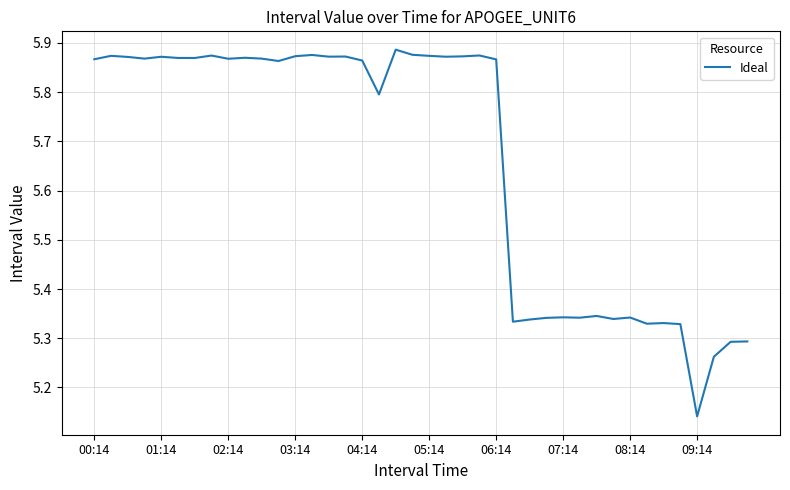

What is the difference between the maximum and minimum values?

0.7